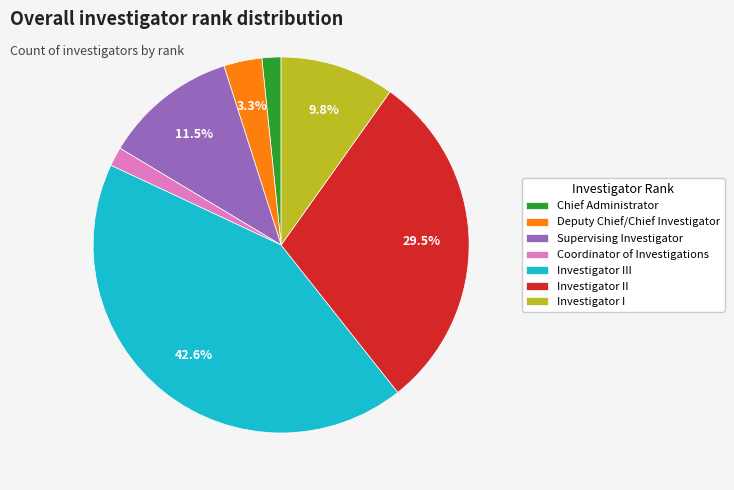

Between Investigator I and Supervising Investigator, which is larger?

Supervising Investigator